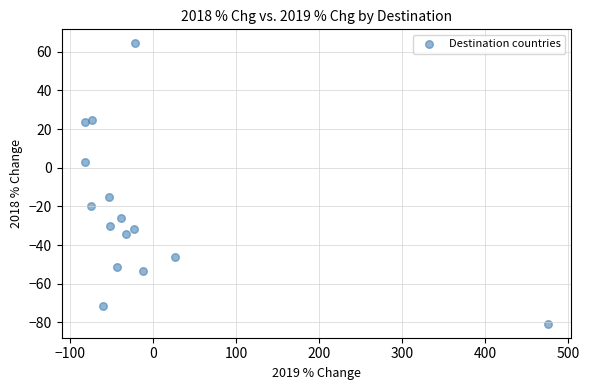

What is the range of X values (max minus min)?

557.4